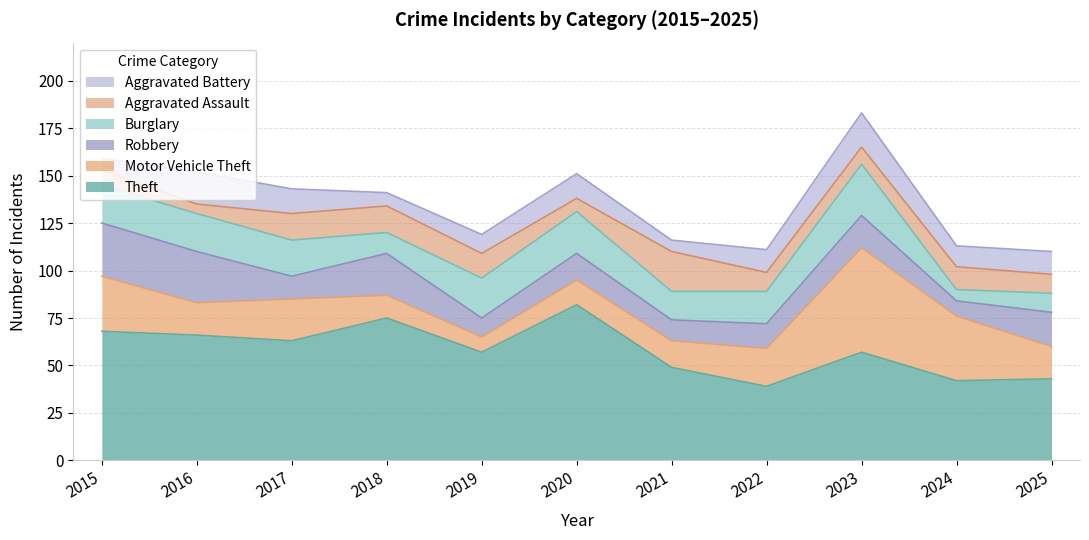

Reading right to left, what are all the values shown in this chart?

Theft: 2025=43	2024=42	2023=57	2022=39	2021=49	2020=82	2019=57	2018=75	2017=63	2016=66	2015=68
Motor Vehicle Theft: 2025=17	2024=34	2023=55	2022=20	2021=14	2020=13	2019=8	2018=12	2017=22	2016=17	2015=29
Robbery: 2025=18	2024=8	2023=17	2022=13	2021=11	2020=14	2019=10	2018=22	2017=12	2016=27	2015=28
Burglary: 2025=10	2024=6	2023=27	2022=17	2021=15	2020=22	2019=21	2018=11	2017=19	2016=20	2015=20
Aggravated Assault: 2025=10	2024=12	2023=9	2022=10	2021=21	2020=7	2019=13	2018=14	2017=14	2016=5	2015=8
Aggravated Battery: 2025=12	2024=11	2023=18	2022=12	2021=6	2020=13	2019=10	2018=7	2017=13	2016=17	2015=6